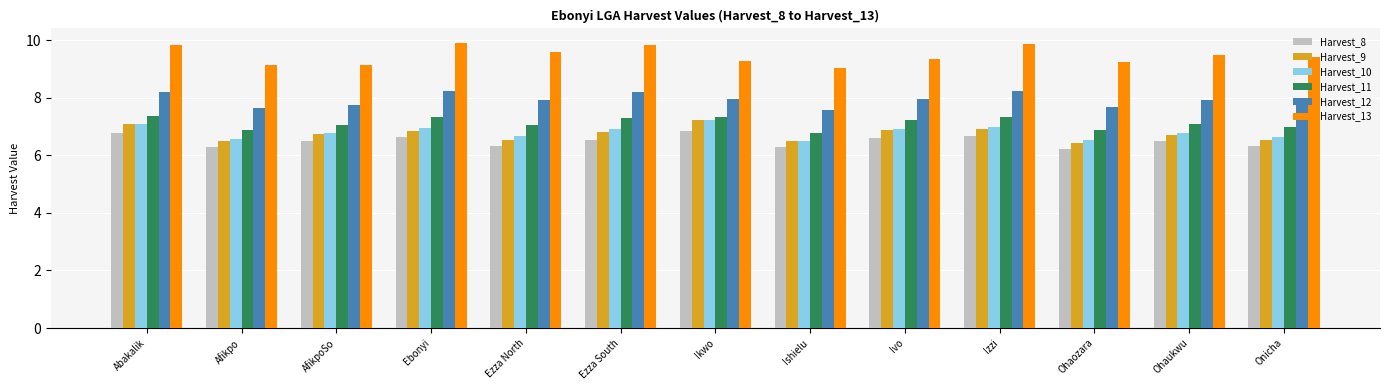

Is the value of Harvest_11 at Ezza North greater than the value of Harvest_12 at Ezza South?

No